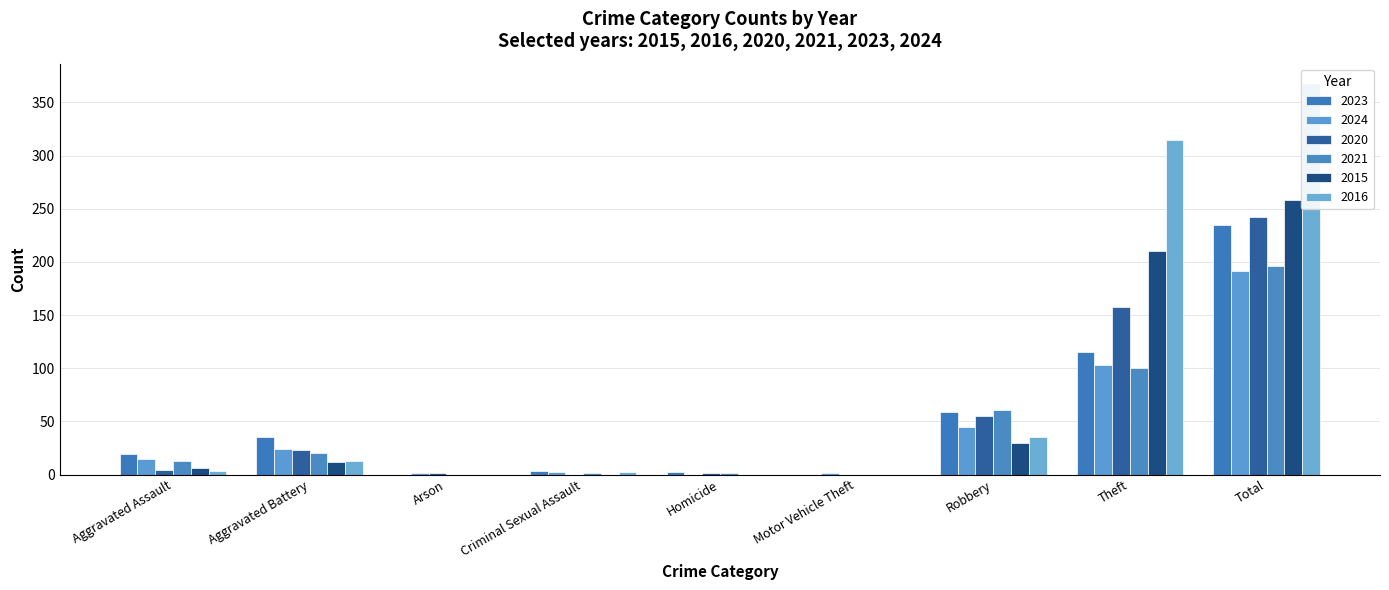

The value of 2023 at Criminal Sexual Assault is 1. True or false?

False